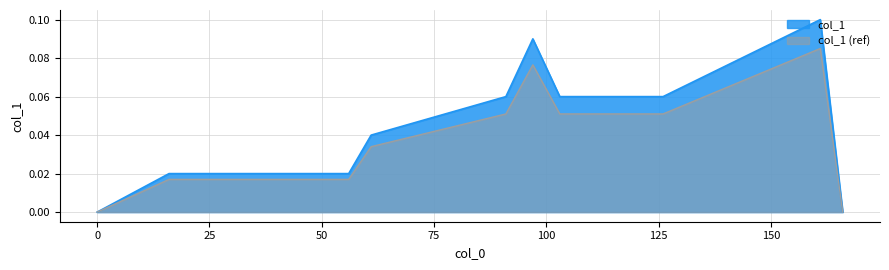

Which category has the highest value across all series?

161